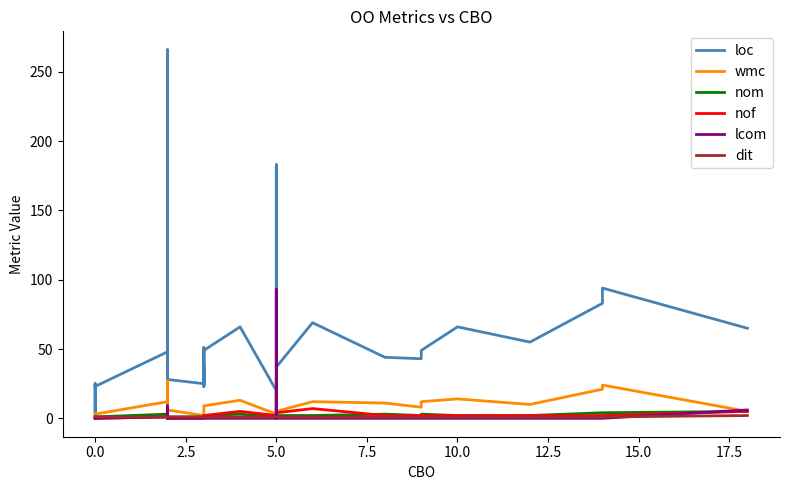

What is the sum of all wmc values?

297